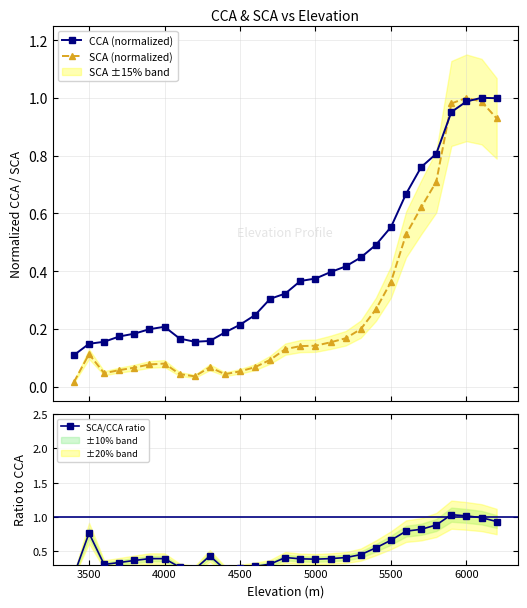

Reading left to right, what are all the values shown in this chart?

CCA (normalized): 0.1	0.1	0.2	0.2	0.2	0.2	0.2	0.2	0.2	0.2	0.2	0.2	0.2	0.3	0.3	0.4	0.4	0.4	0.4	0.4	0.5	0.6	0.7	0.8	0.8	1.0	1.0	1.0	1.0
SCA (normalized): 0.0	0.1	0.0	0.1	0.1	0.1	0.1	0.0	0.0	0.1	0.0	0.1	0.1	0.1	0.1	0.1	0.1	0.2	0.2	0.2	0.3	0.4	0.5	0.6	0.7	1.0	1.0	1.0	0.9
SCA/CCA ratio: 0.1	0.8	0.3	0.3	0.4	0.4	0.4	0.3	0.2	0.4	0.2	0.2	0.3	0.3	0.4	0.4	0.4	0.4	0.4	0.4	0.5	0.7	0.8	0.8	0.9	1.0	1.0	1.0	0.9